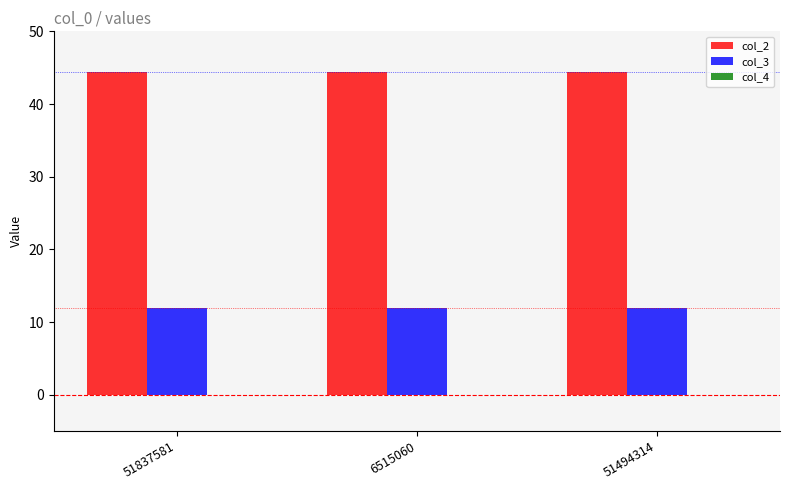

The col_3 series shows 19.8 at 6515060. True or false?

False